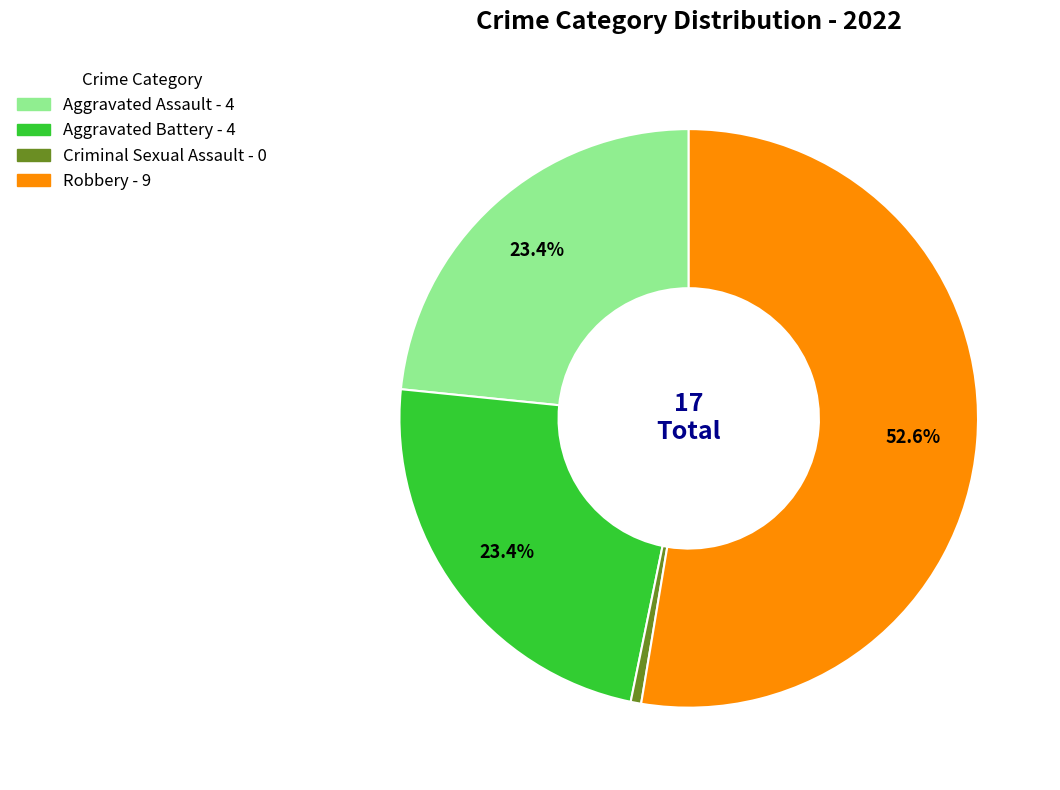

To the nearest percent, what is the average slice percentage?

25%